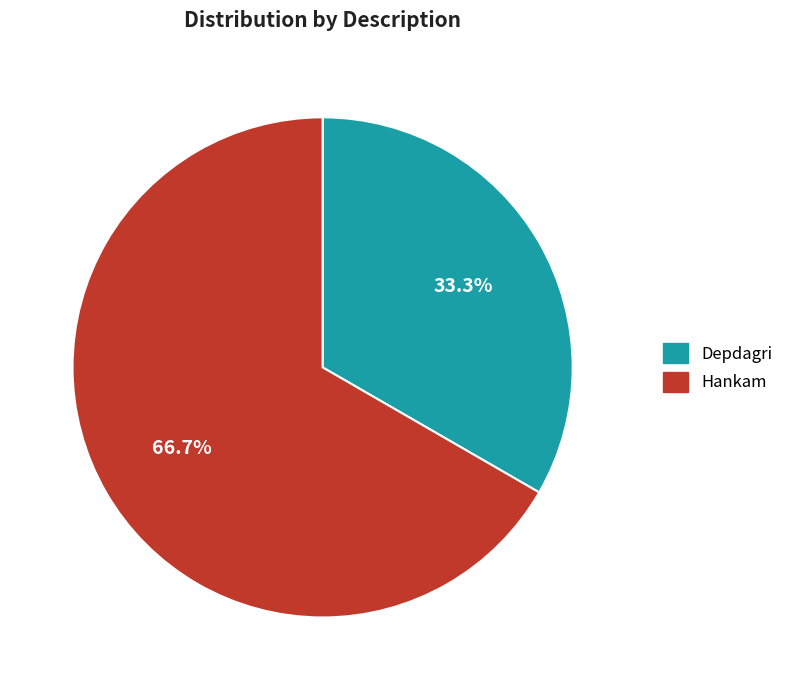

To the nearest percent, what is the combined percentage of Hankam and Depdagri?

100%